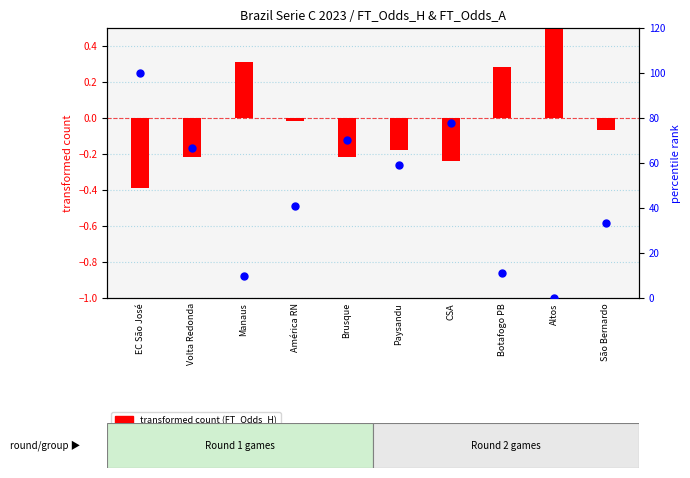

Which series has the largest total across all categories?

percentile rank within the sample (FT_Odds_A)